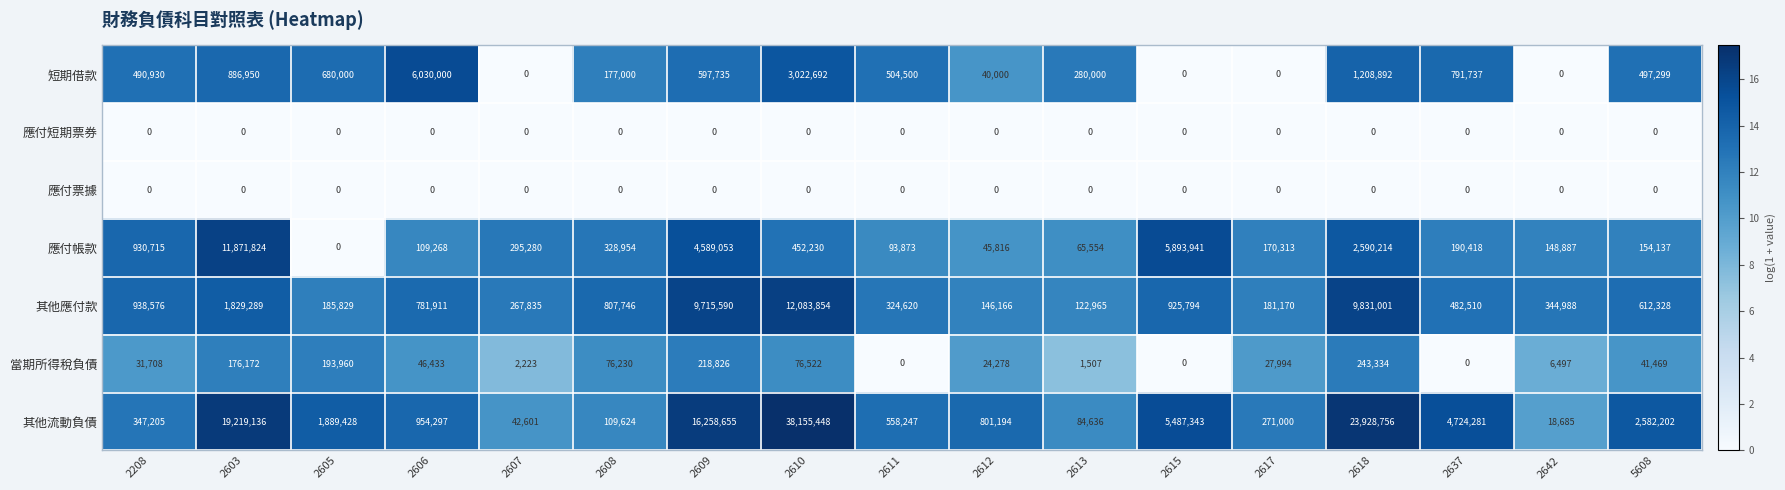

What is the approximate value of 其他流動負債 at 2603, to the nearest 50?

19219150